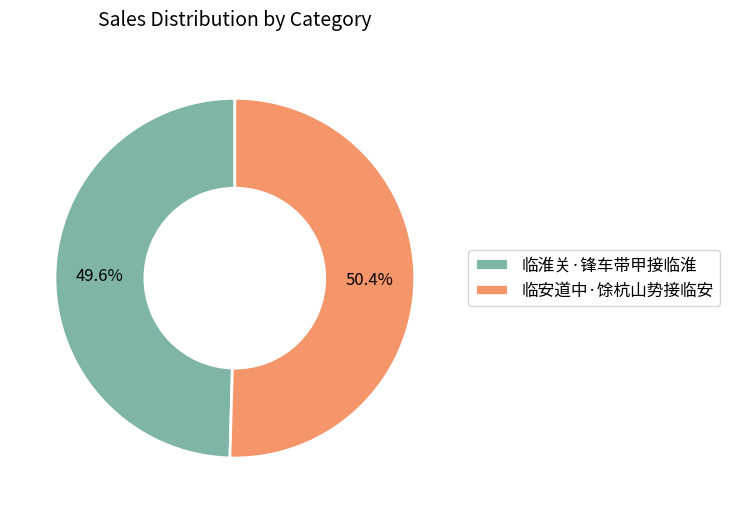

Count the number of slices in the pie.

2